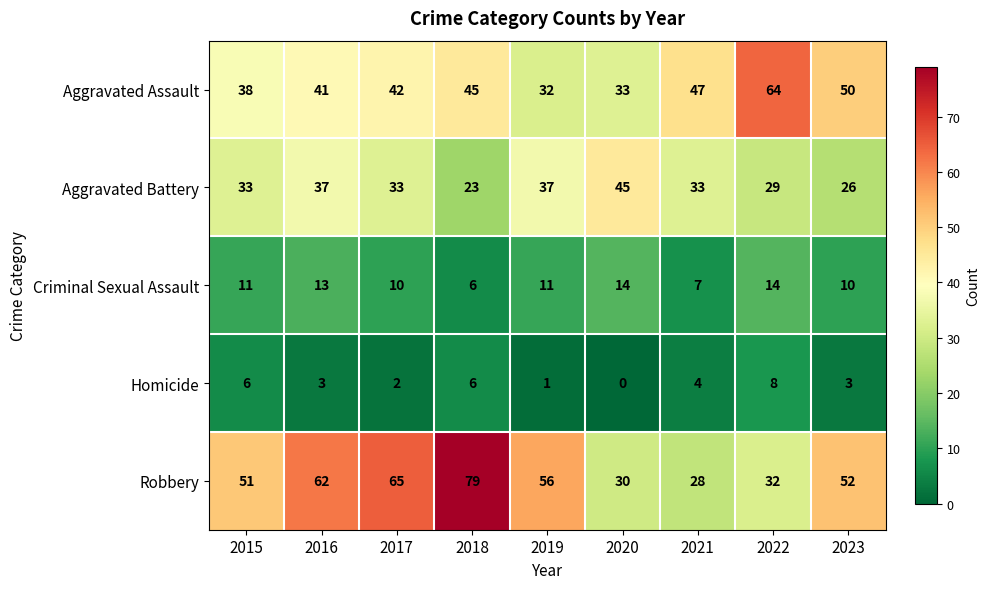

Which series has the largest total across all categories?

Robbery